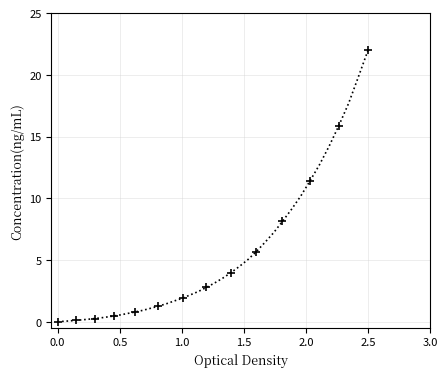

What Y value in the scatter plot is closest to 11?

11.4